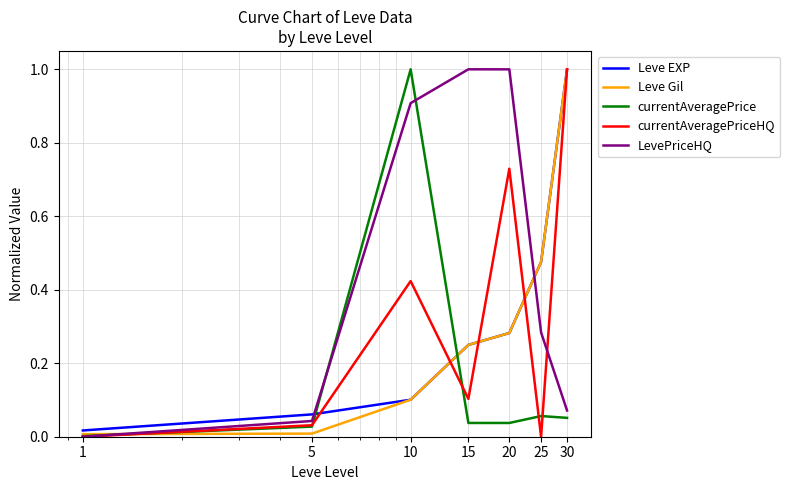

What is the difference between the maximum and second lowest values in the LevePriceHQ series?

1.0